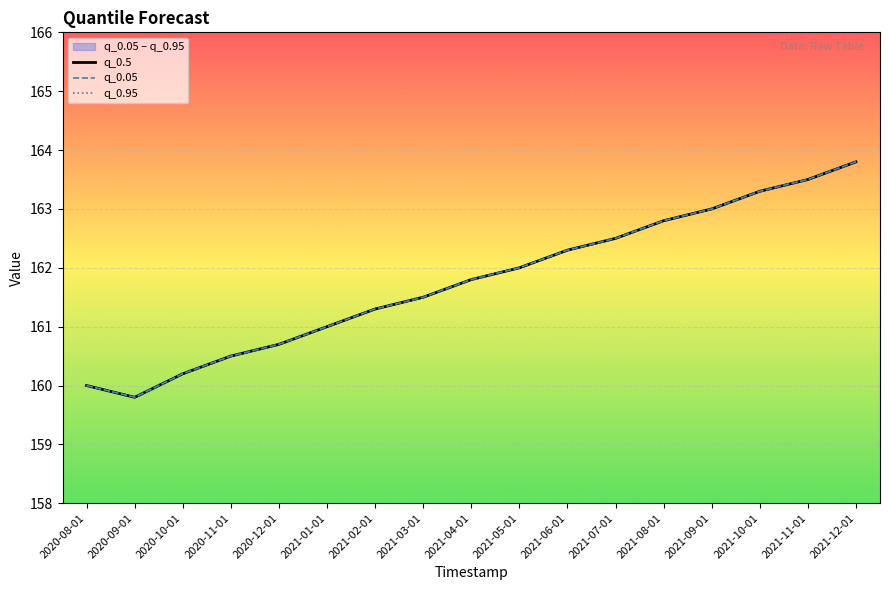

True or false: q_0.05 has more than 0 points higher than both neighbors.

False